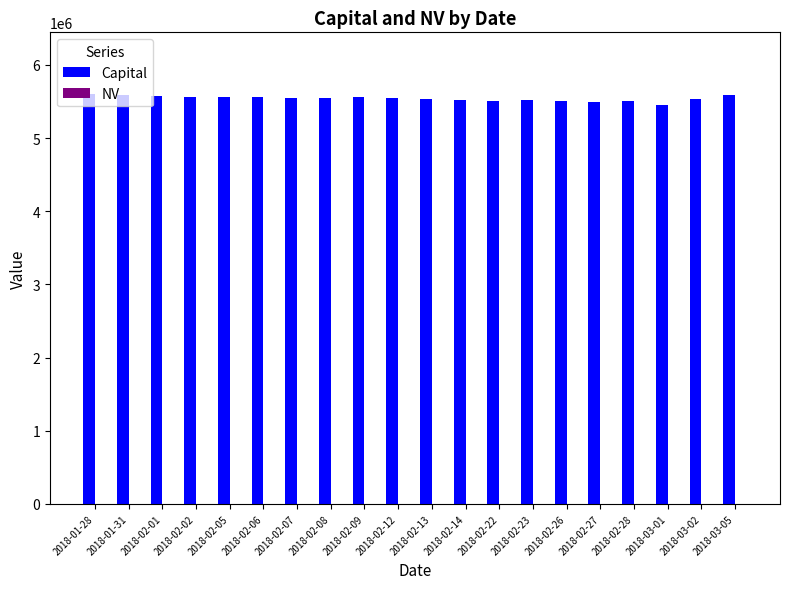

Are the bars grouped side by side (vs. stacked)?

Yes